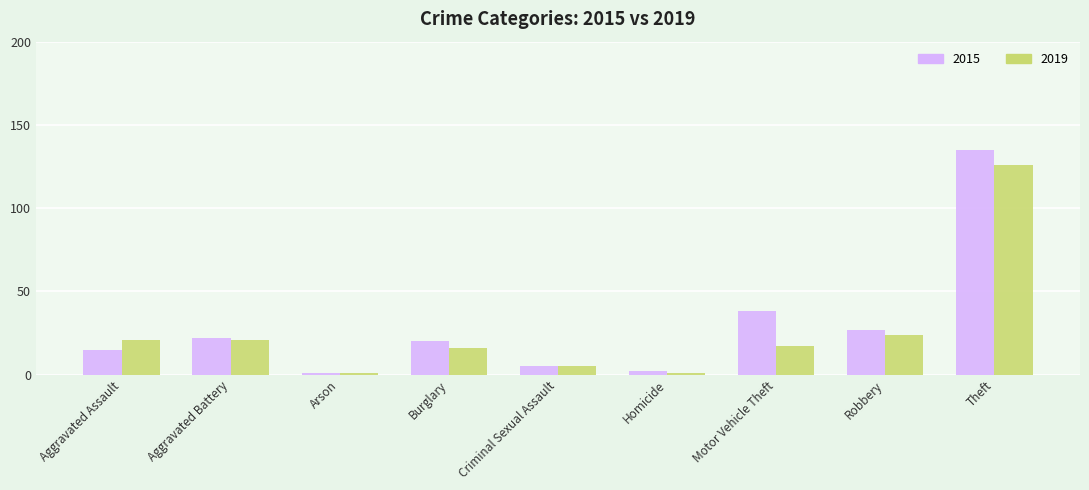

What position from the left is Arson?

3